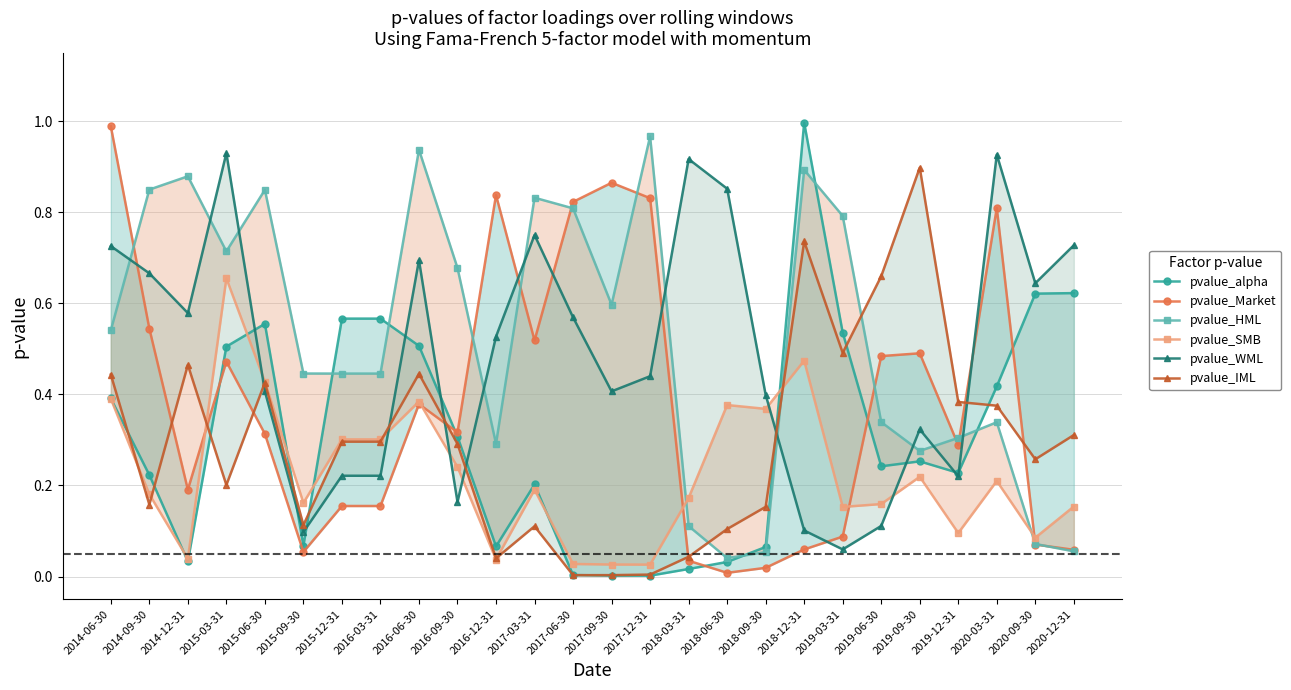

What is the label of the 2nd point from the right?

2020-09-30